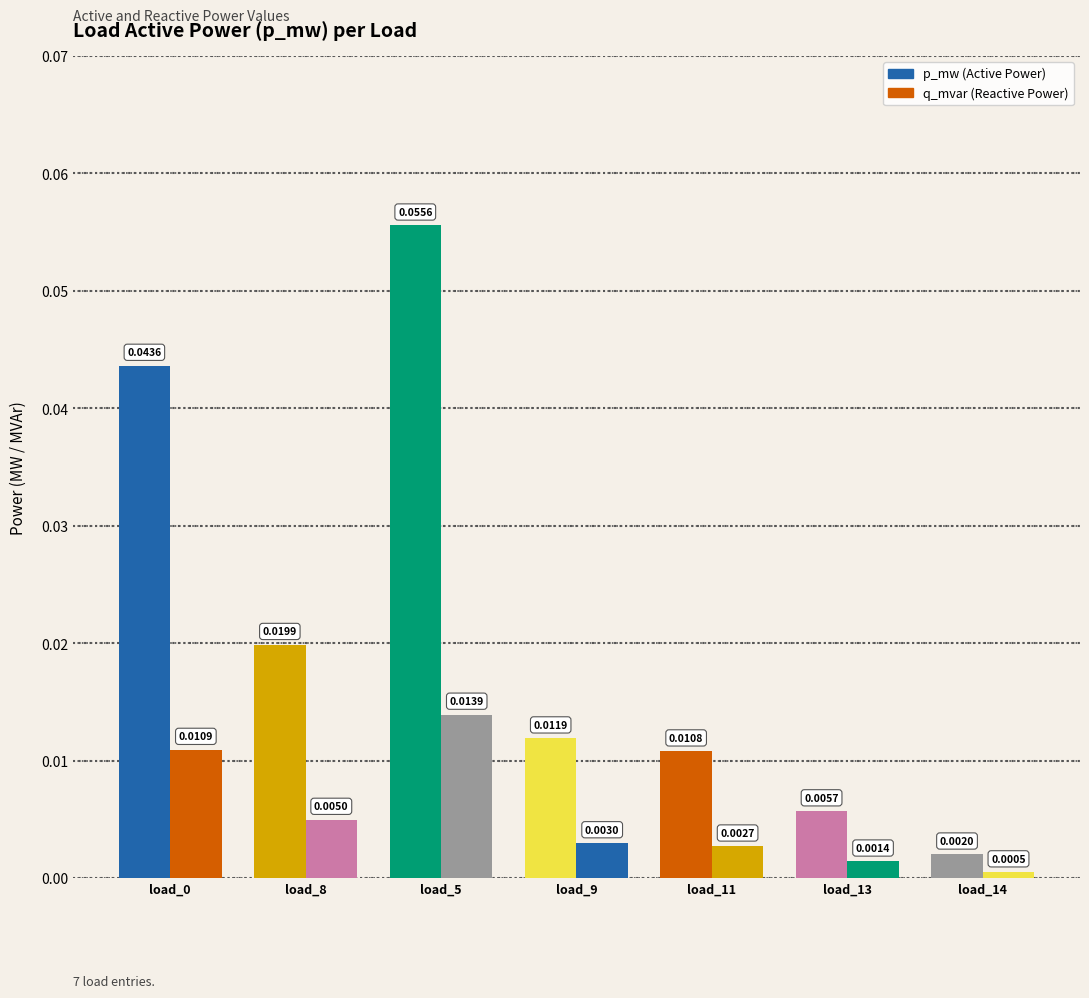

What is the label of the 2nd bar from the right?

load_13